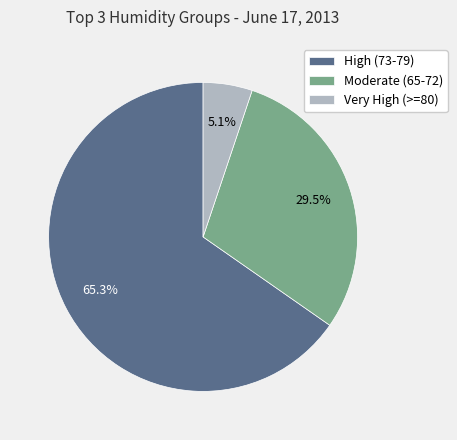

Rank the categories by value from highest to lowest.

High (73-79), Moderate (65-72), Very High (>=80)